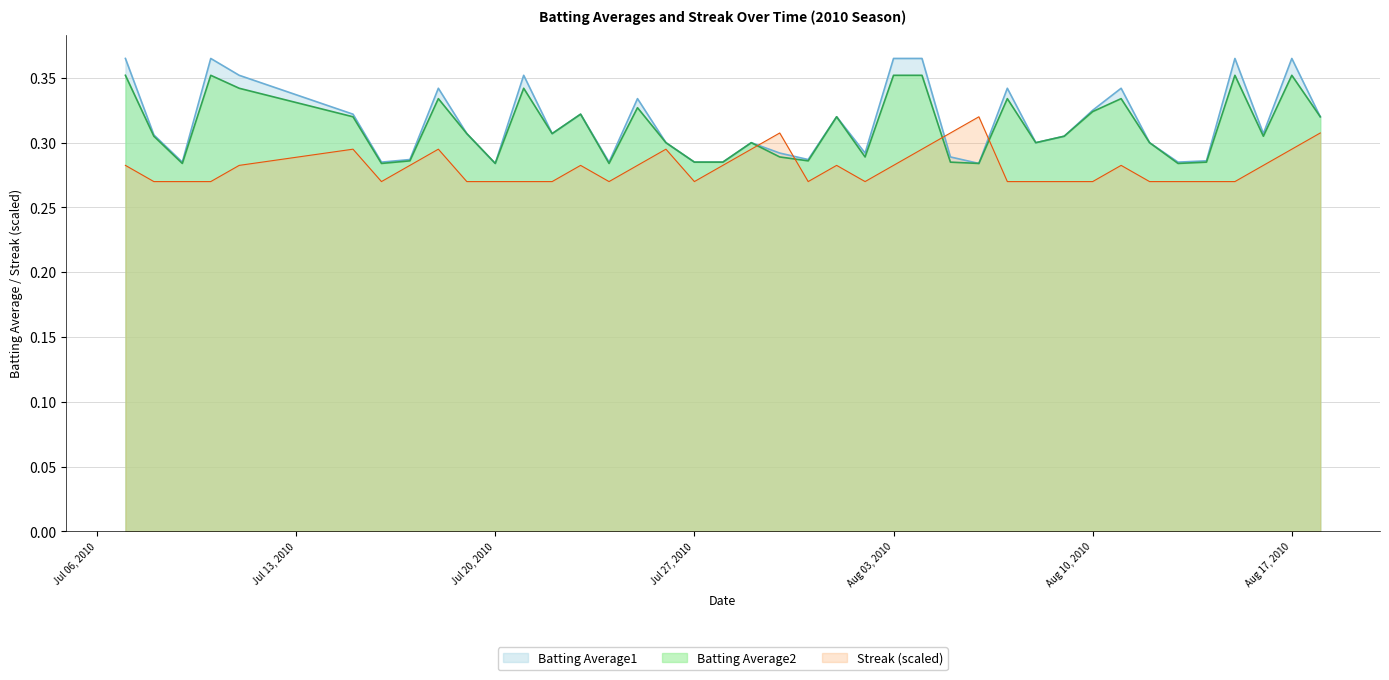

Which series has the widest spread of values?

Batting Average1